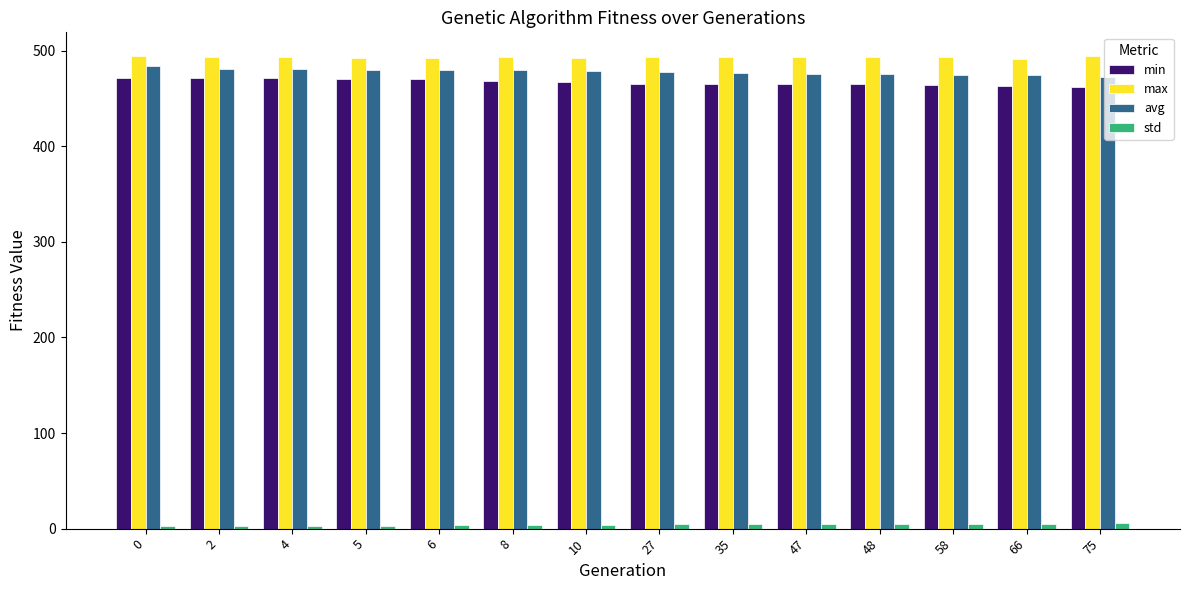

What value does the max series have at 75?

494.4